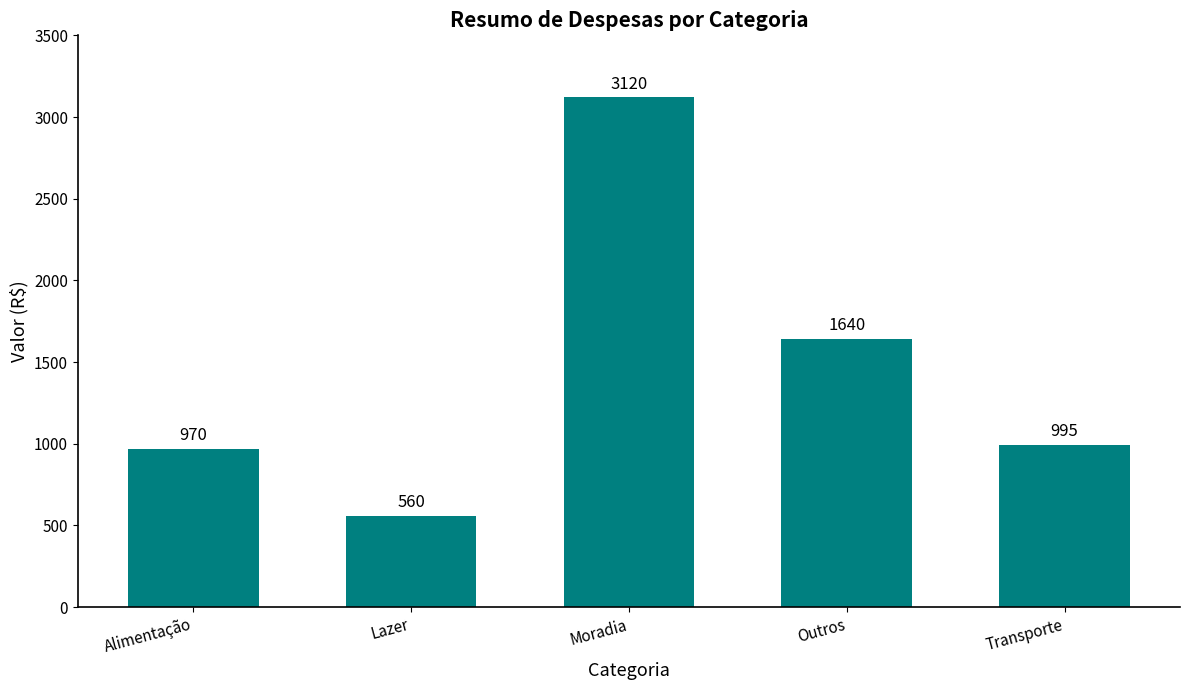

Are the bars grouped side by side (vs. stacked)?

No